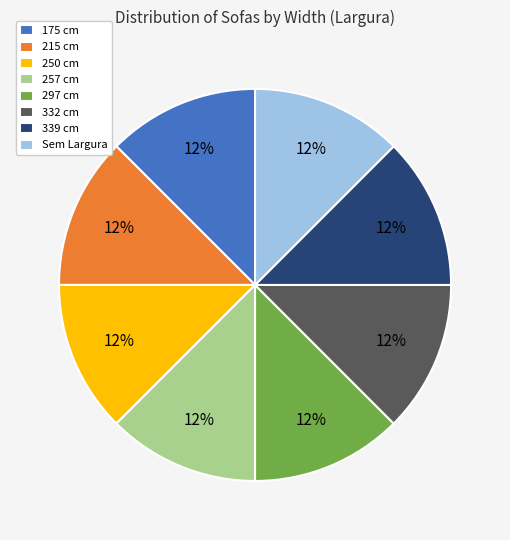

The 257 cm slice represents 1% of the pie. True or false?

False